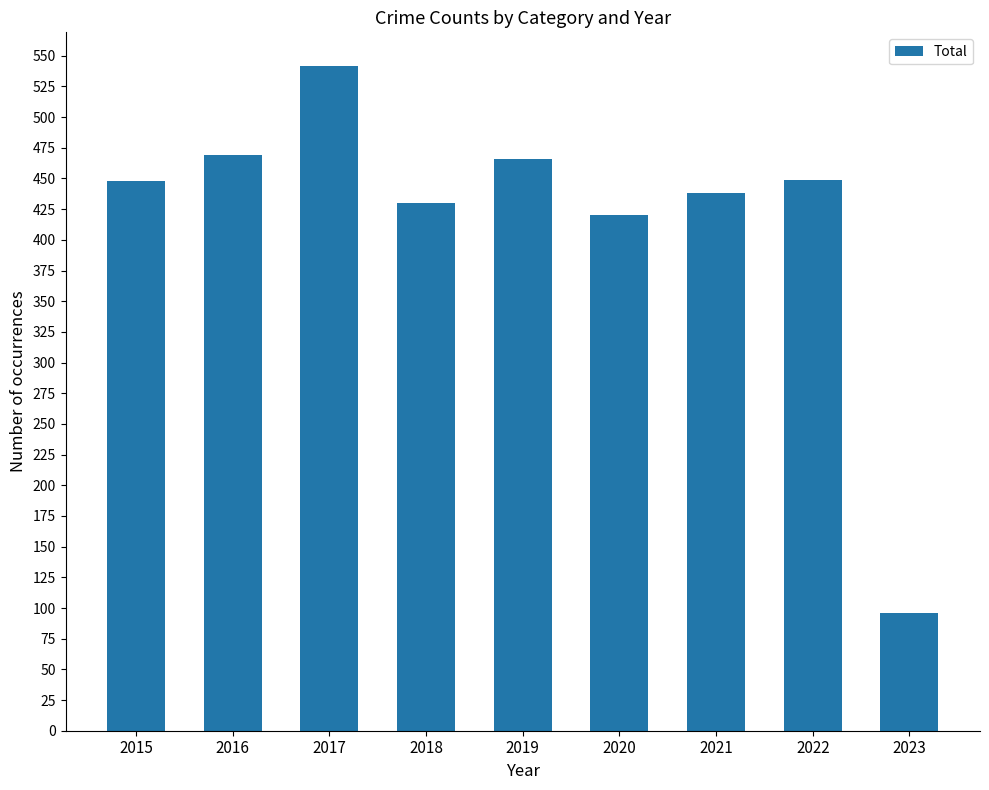

What is the change in value from 2021 to 2023?

-342